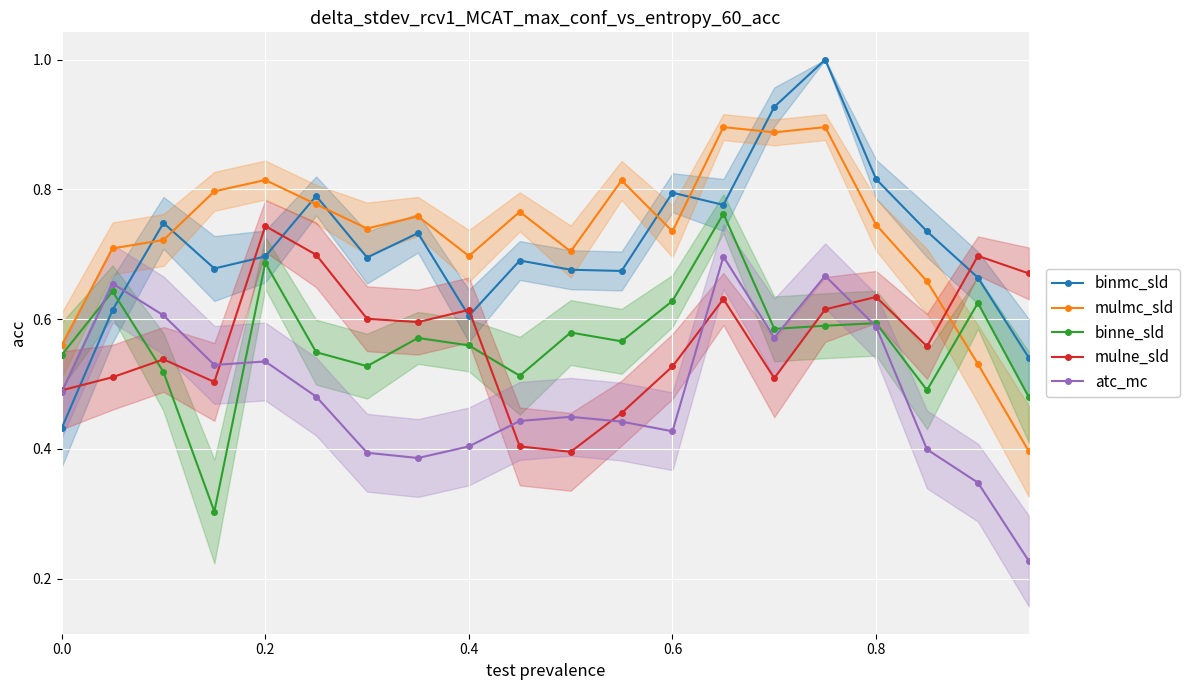

How many data points does each series have?

20